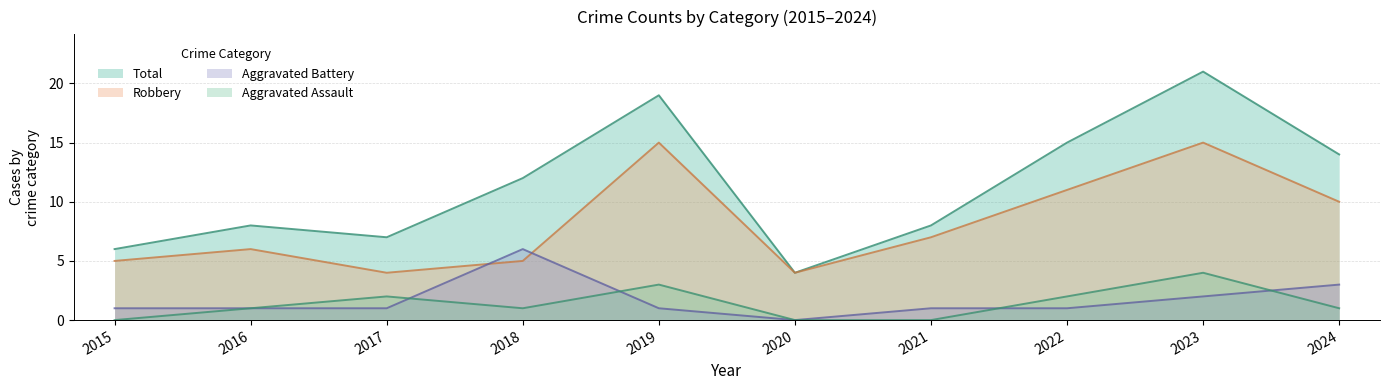

Is the value of Total at 2015 greater than the value of Robbery at 2022?

No